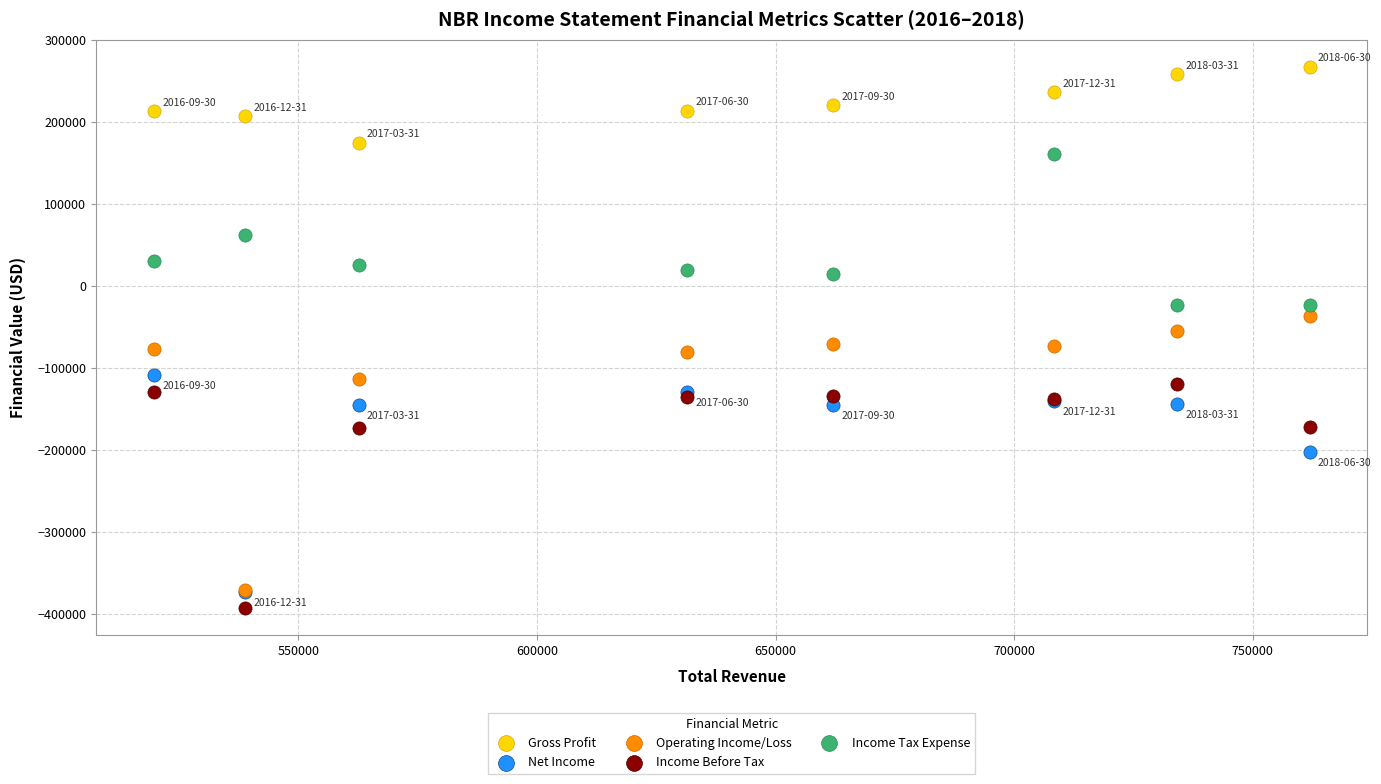

What are all the series names shown in the legend?

Gross Profit, Net Income, Operating Income/Loss, Income Before Tax, Income Tax Expense